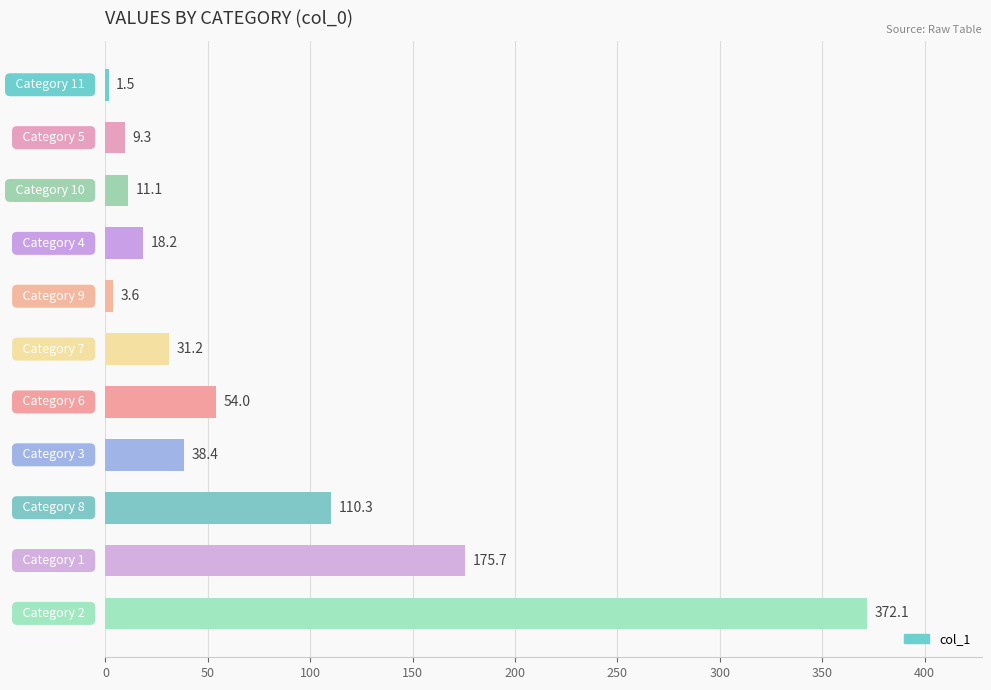

What is the value of the 11th bar from the top?

372.1